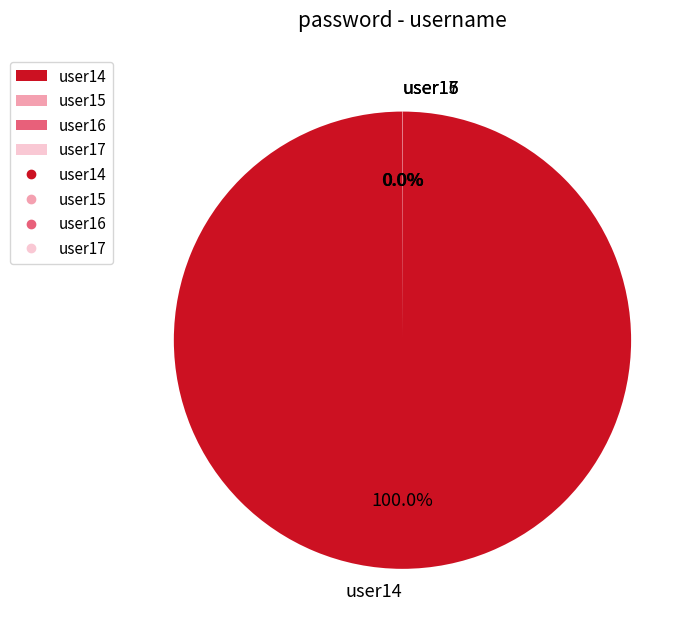

Which slice is the largest?

user14